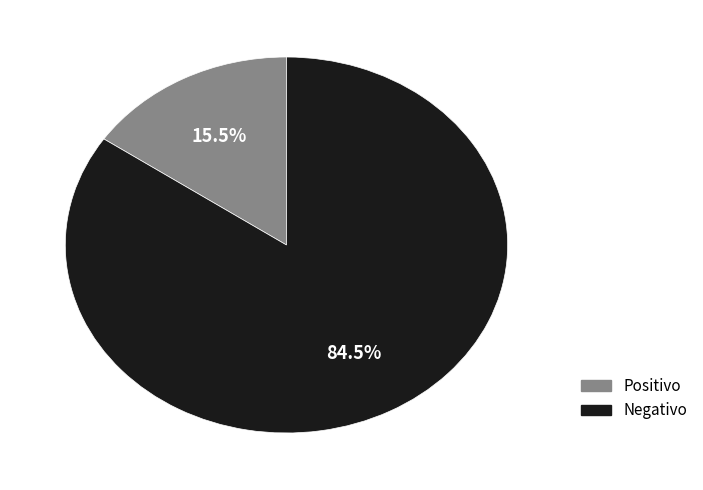

How much of the chart is everything except Negativo?

15.5%